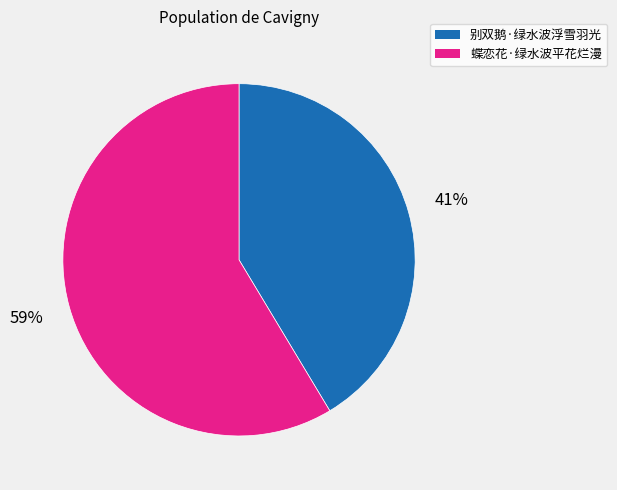

Which category accounts for the majority?

蝶恋花·绿水波平花烂漫